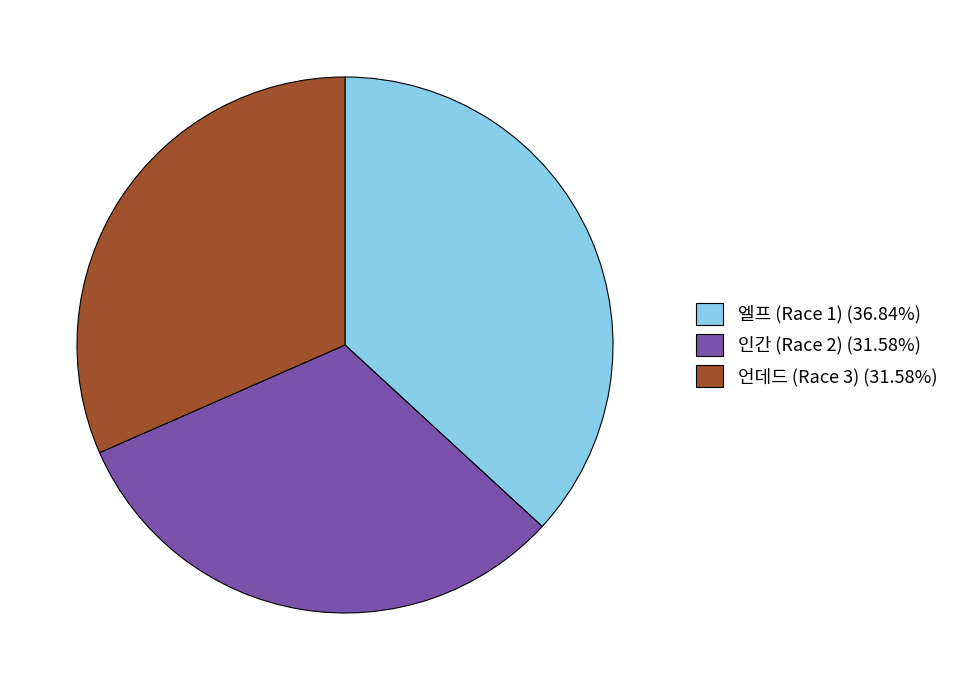

Is 언데드 (Race 3) (31.58%) the majority of the pie?

No